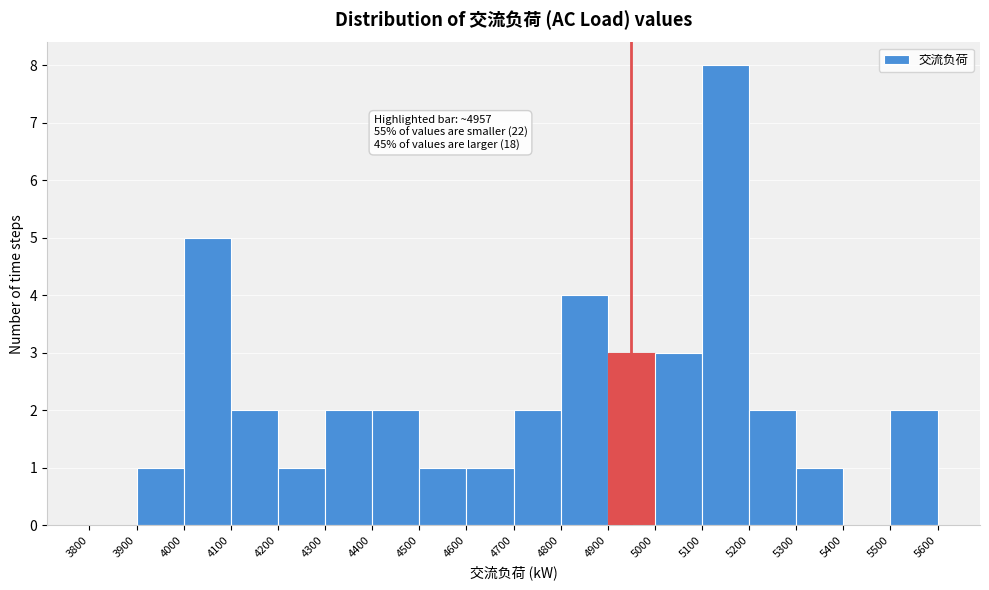

Over which range of the x-axis is the bar tallest?

5100 to 5200